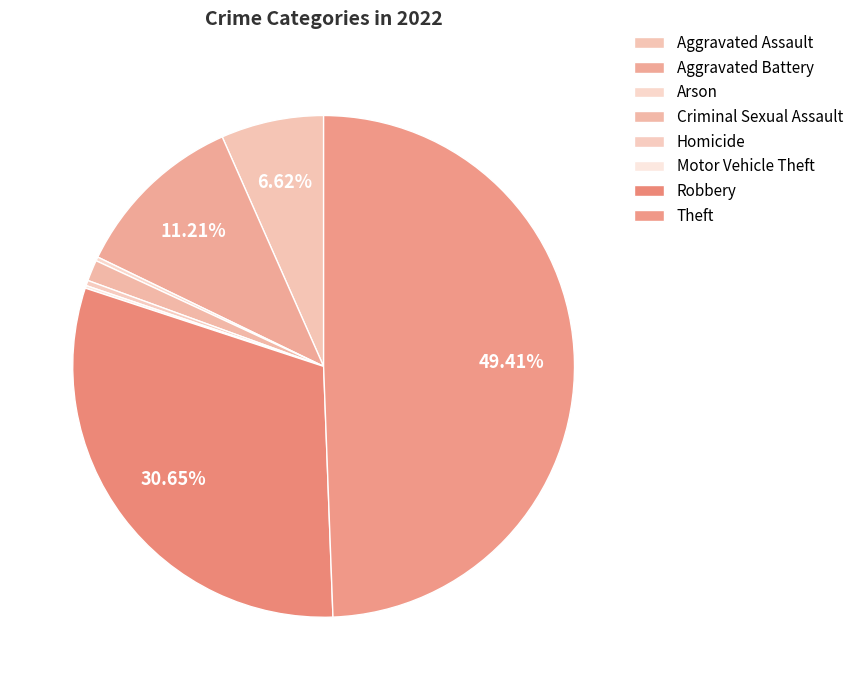

To the nearest percent, what portion does Aggravated Battery represent?

11%